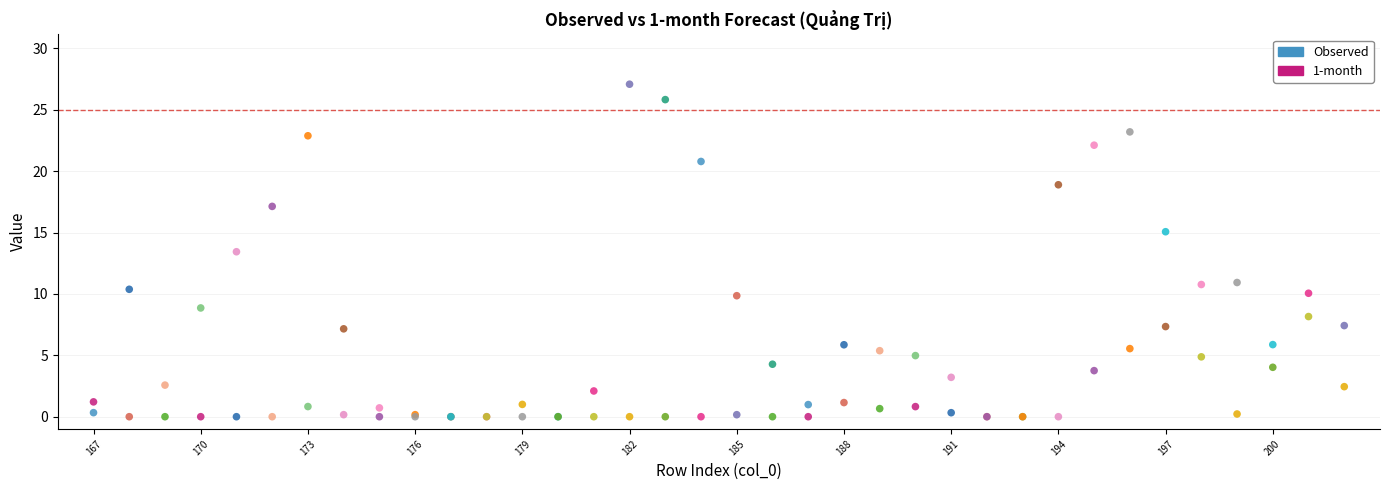

Across all series, what Y value is closest to 13?

13.4